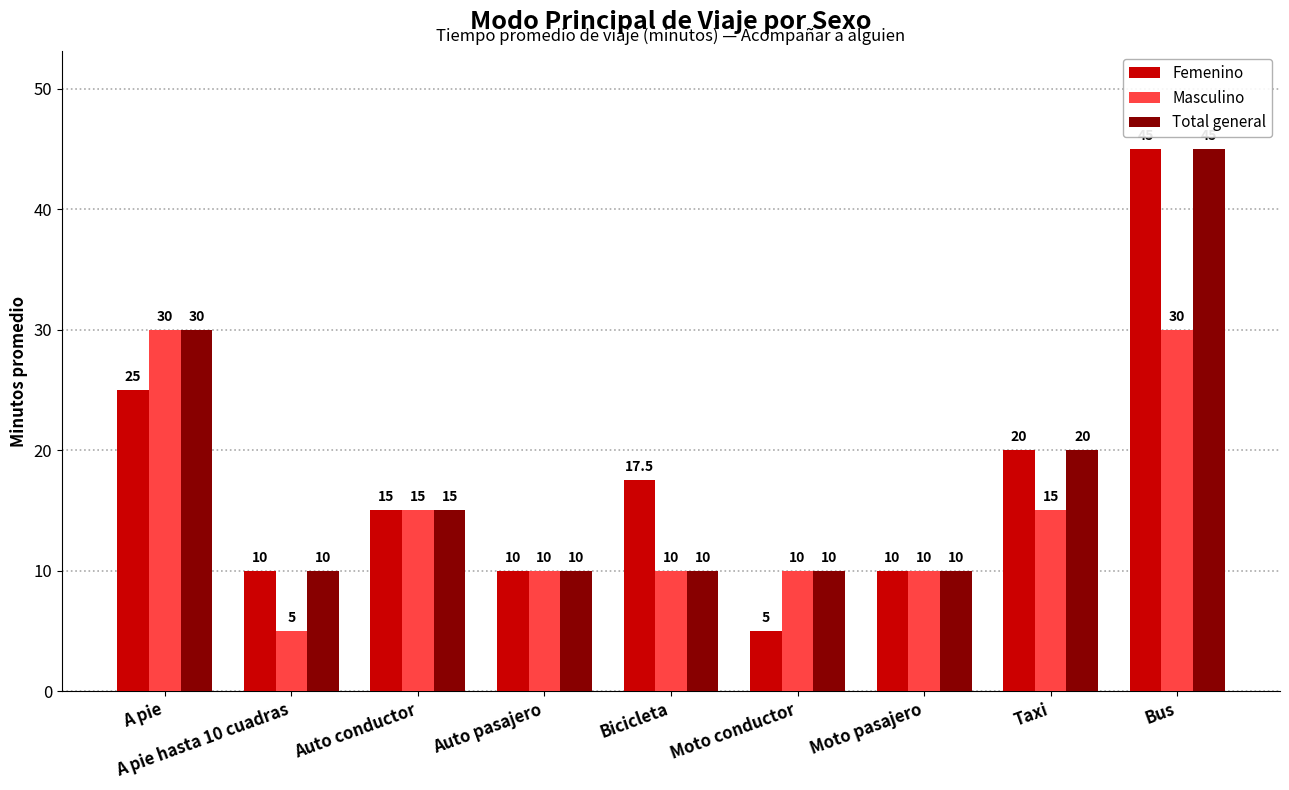

Between Auto conductor and Moto conductor, which series saw the biggest shift?

Femenino